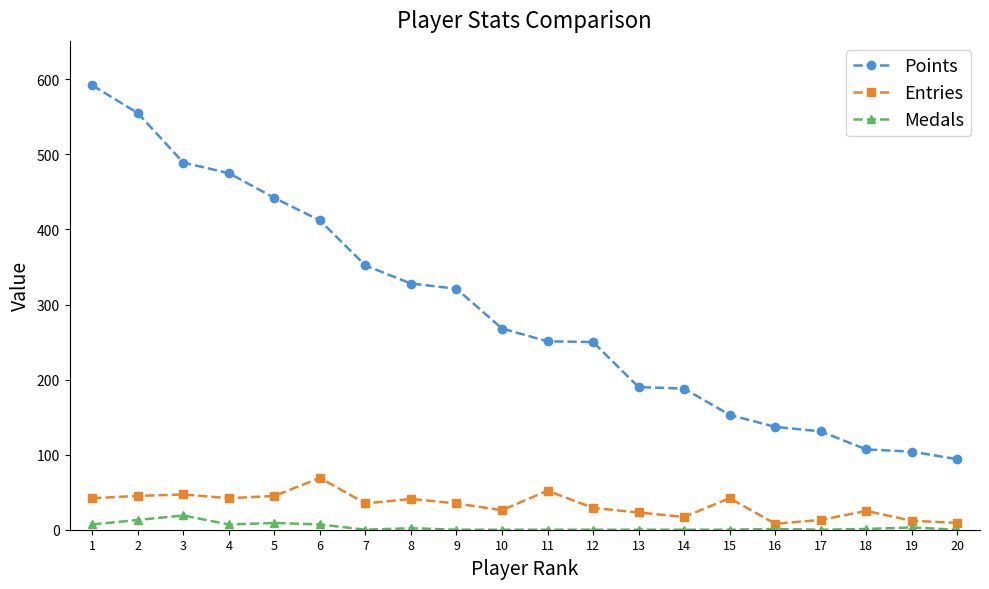

True or false: Points has more than 2 points higher than both neighbors.

False